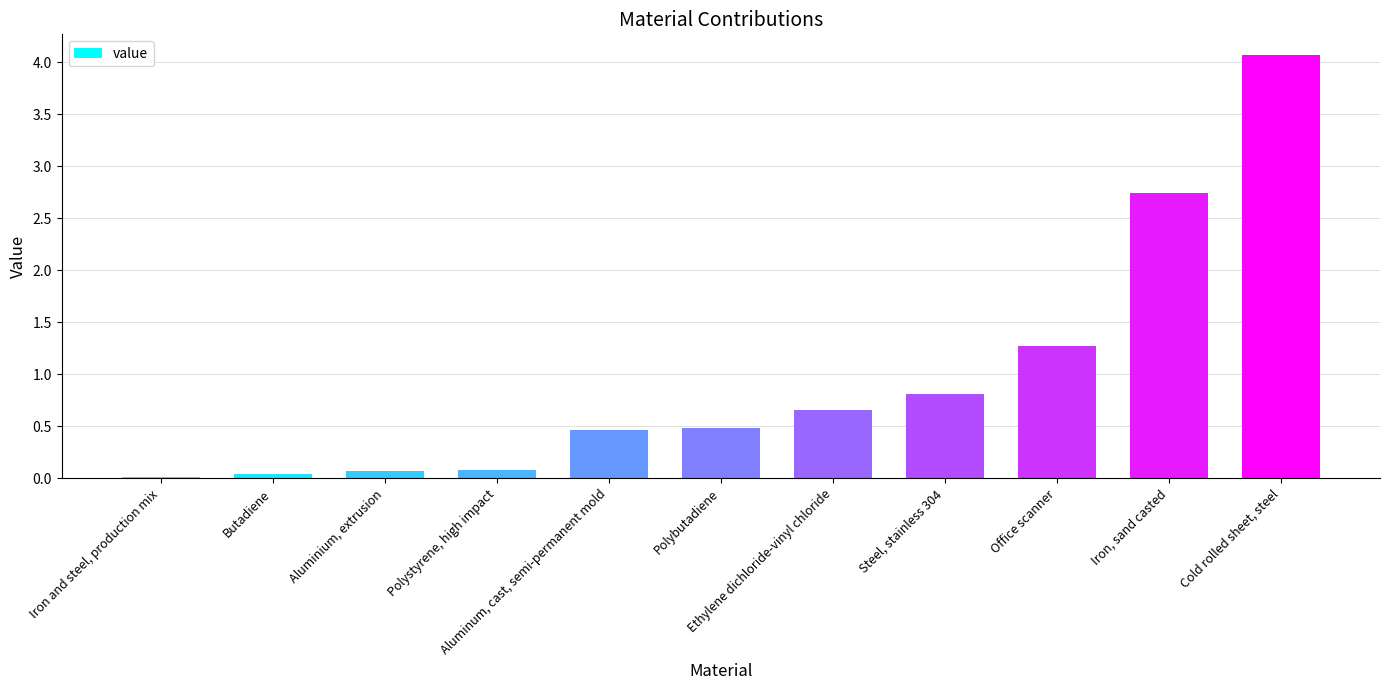

What position from the right is Aluminium, extrusion?

9